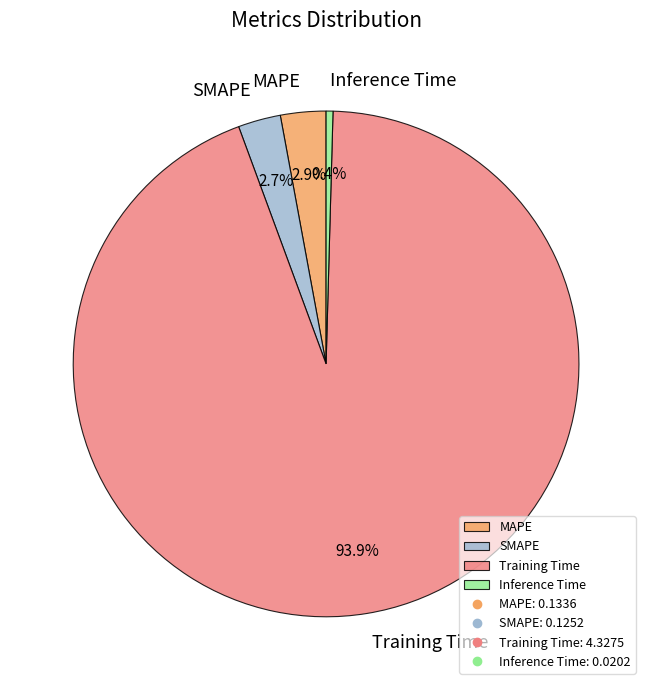

Which category has the smallest portion of the pie?

Inference Time